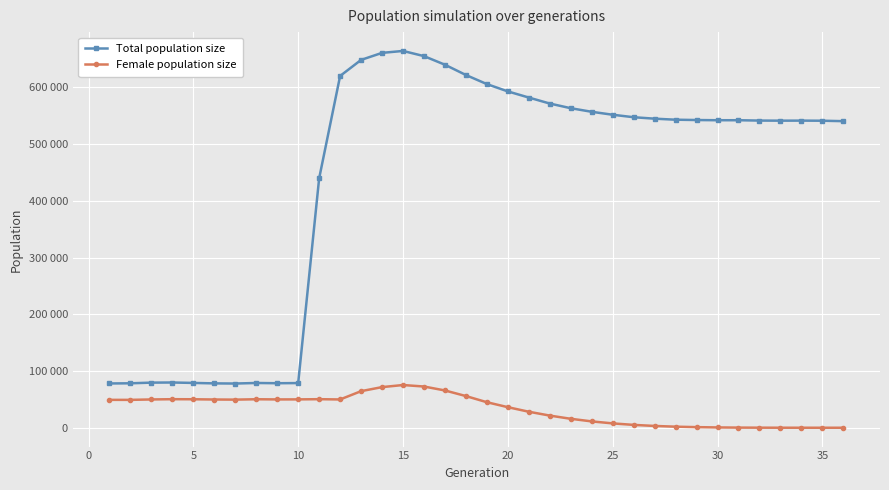

Does the chart display data point markers on the line(s)?

Yes